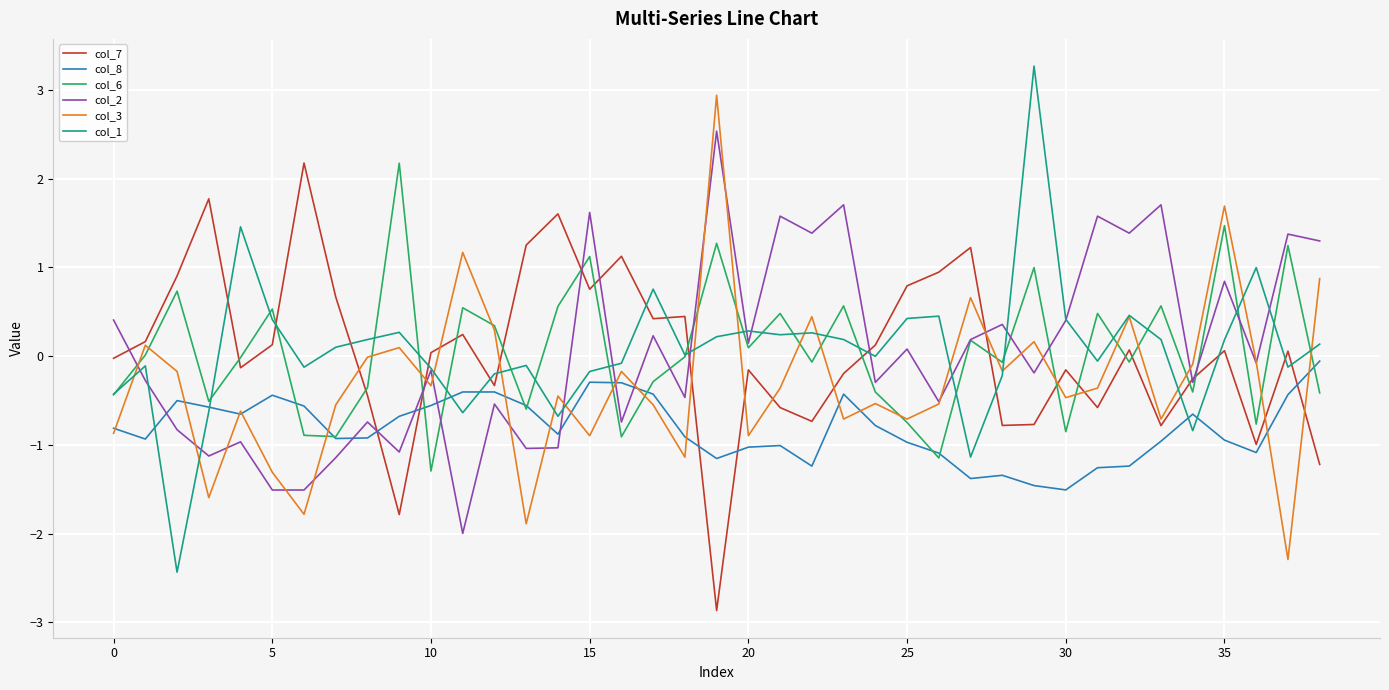

What is the greatest value displayed?

3.3